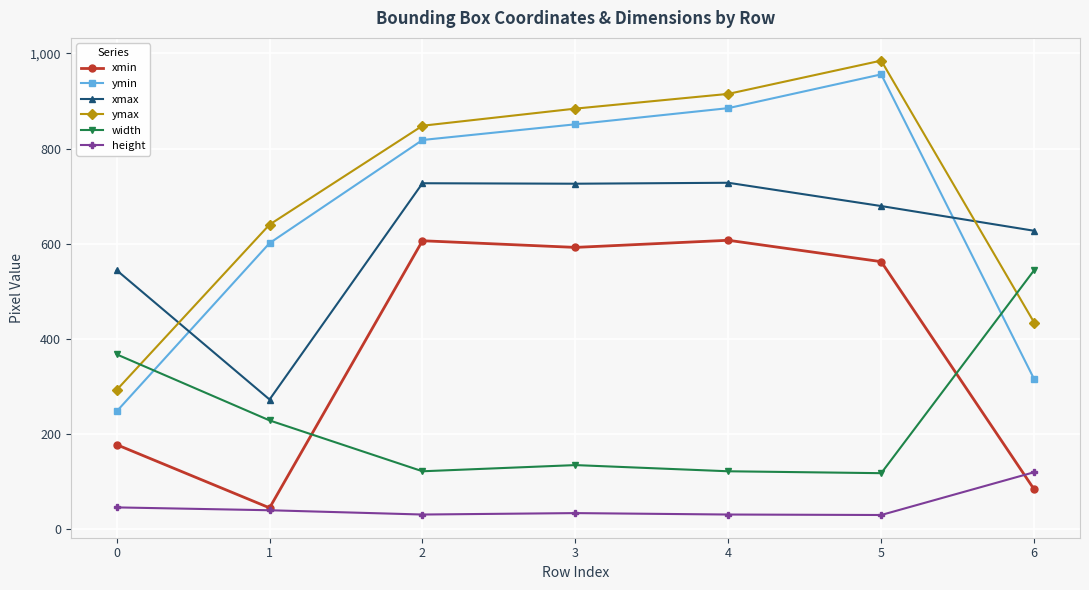

What is the difference between the ymin values at 4 and 0?

638